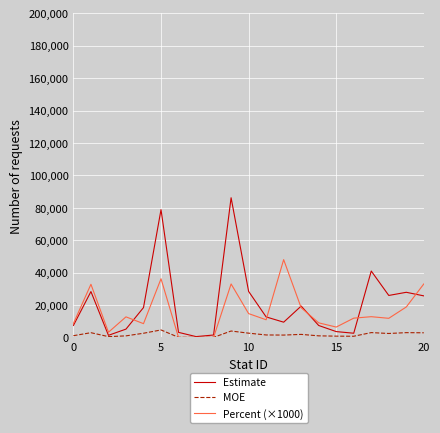

What is the maximum value for Estimate?

86177